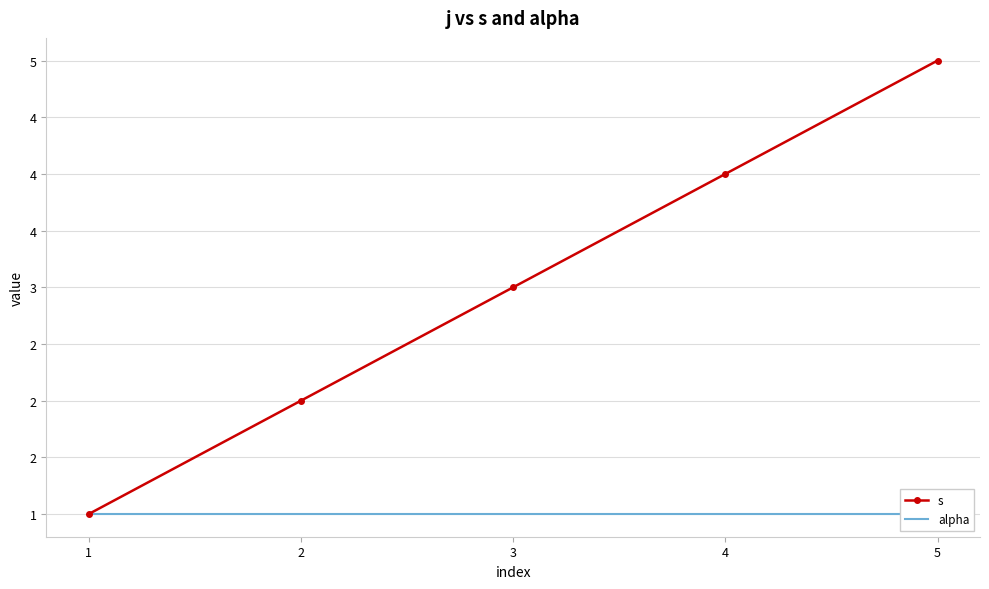

What are all the series names shown in the legend?

s, alpha